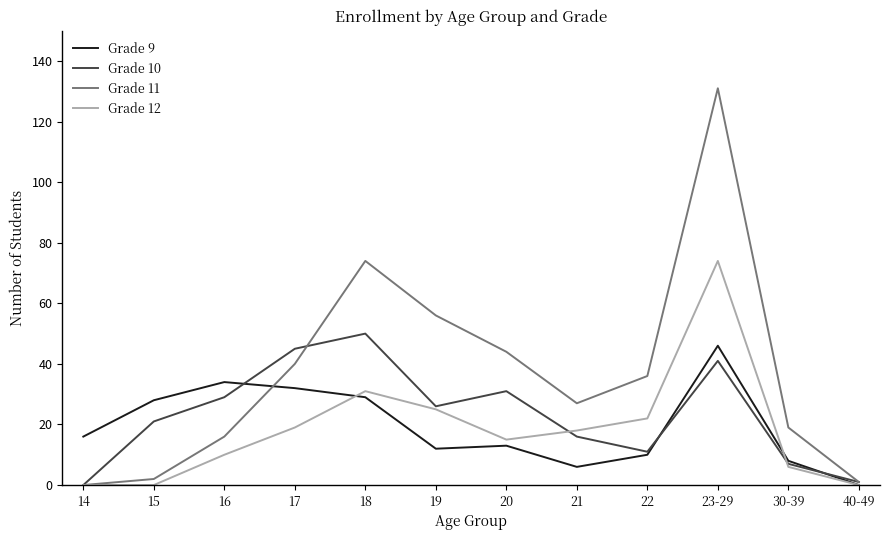

The value of Grade 9 at 19 is 12. True or false?

True